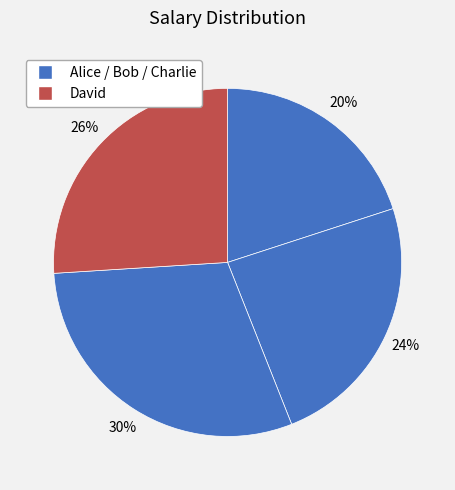

Which category has the biggest portion of the pie?

Charlie